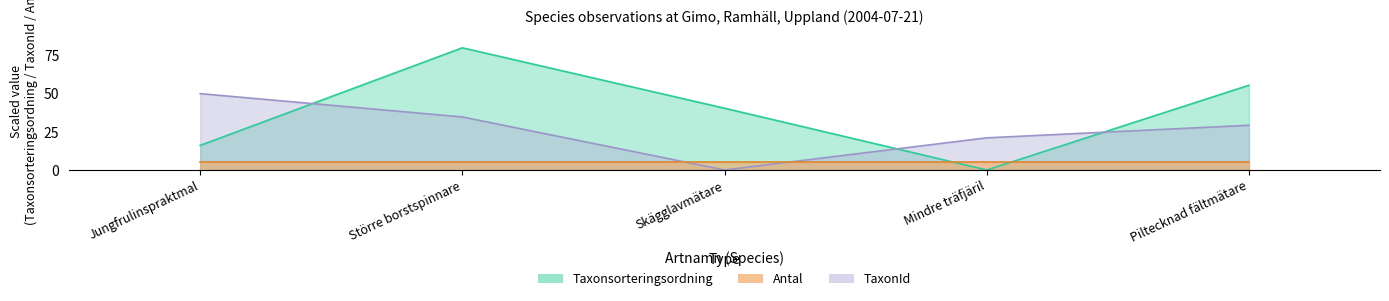

What is the label of the 4th point from the right?

Större borstspinnare